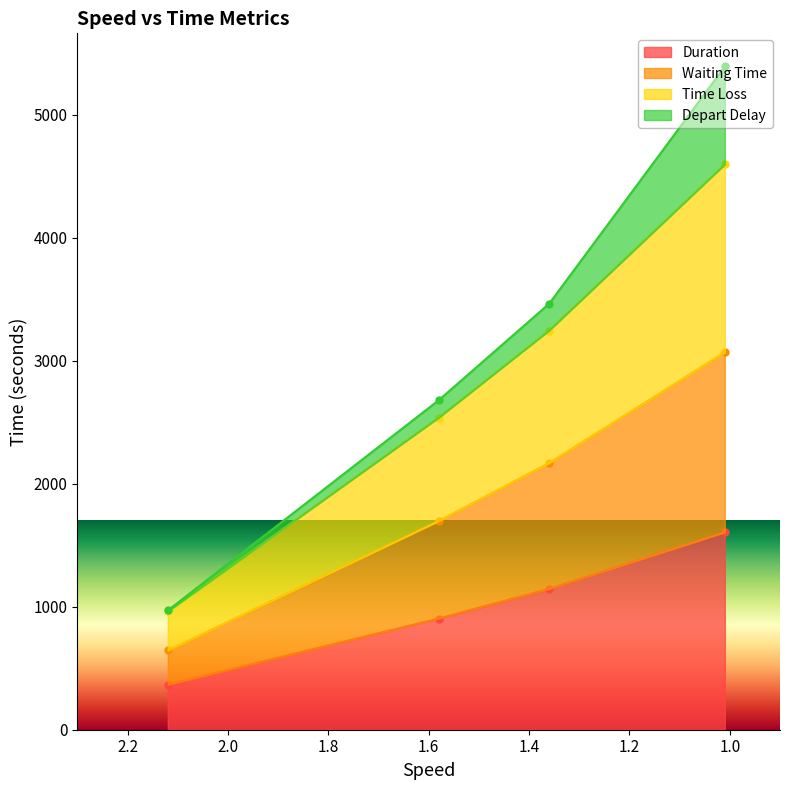

The Duration series shows 1571.2 at 1.01. True or false?

False